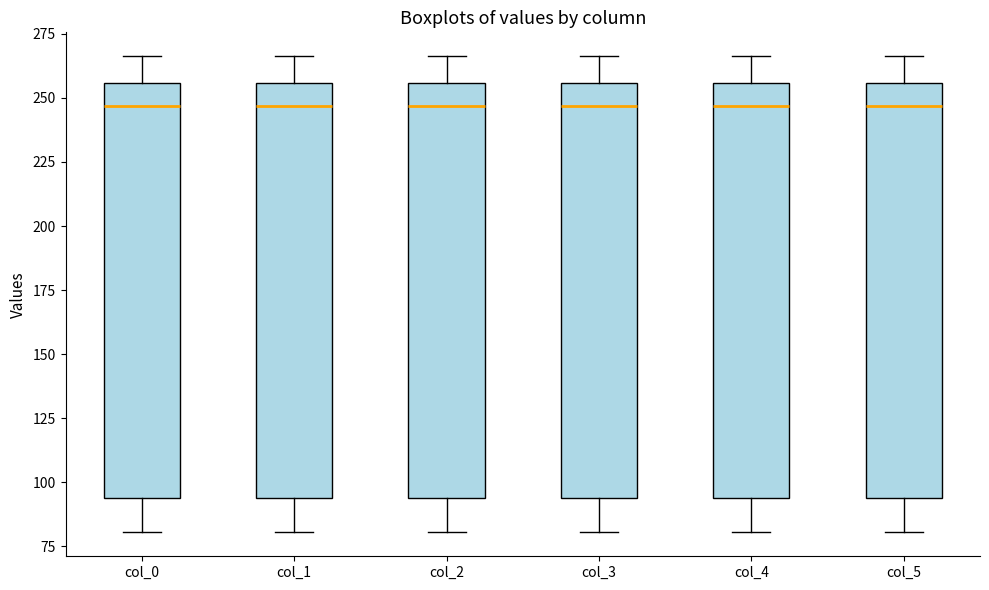

Reading left to right, transcribe this box plot: for each box, give where its median line is, the range the box spans, and where its two whiskers end, as read against the y-axis. The values are not printed on the chart, so give them approximately, as read against the axis.

col_0: median 245, box 95 to 255, whiskers 80 to 265
col_1: median 245, box 95 to 255, whiskers 80 to 265
col_2: median 245, box 95 to 255, whiskers 80 to 265
col_3: median 245, box 95 to 255, whiskers 80 to 265
col_4: median 245, box 95 to 255, whiskers 80 to 265
col_5: median 245, box 95 to 255, whiskers 80 to 265